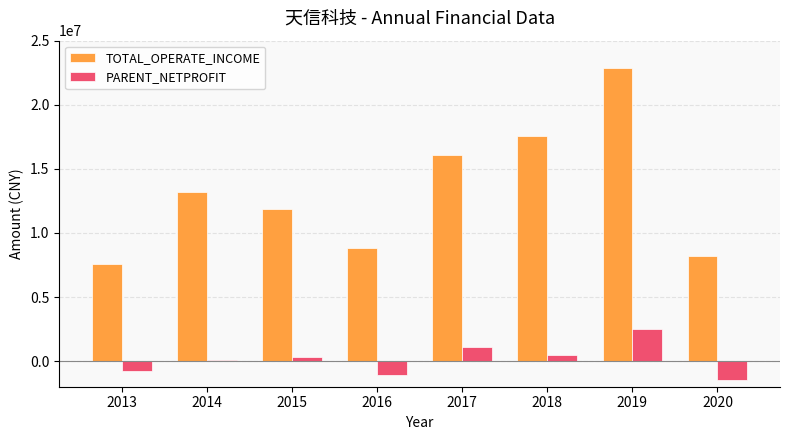

At which category is the sum across all series the highest?

2019